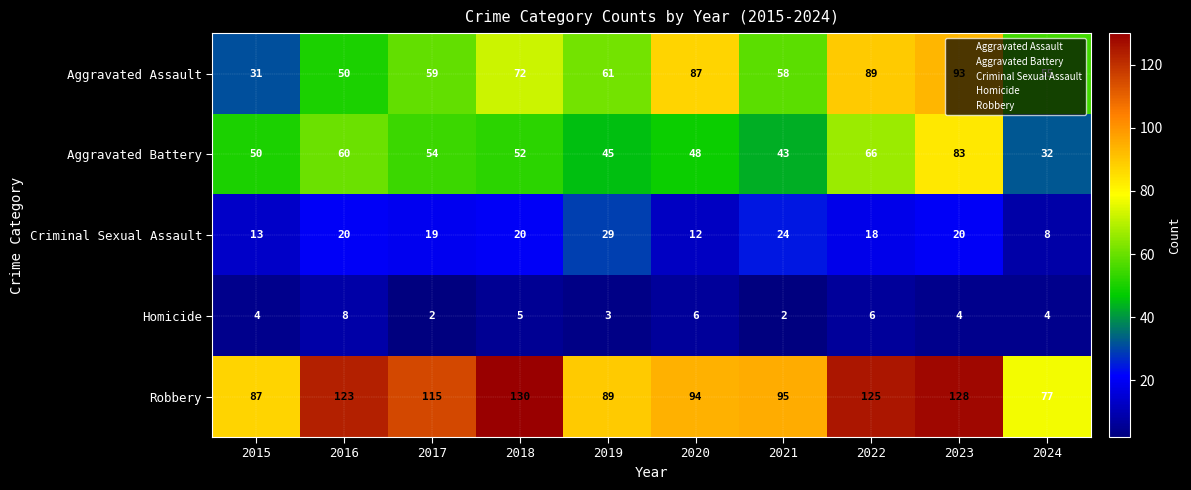

At how many categories does at least one series exceed 73?

10